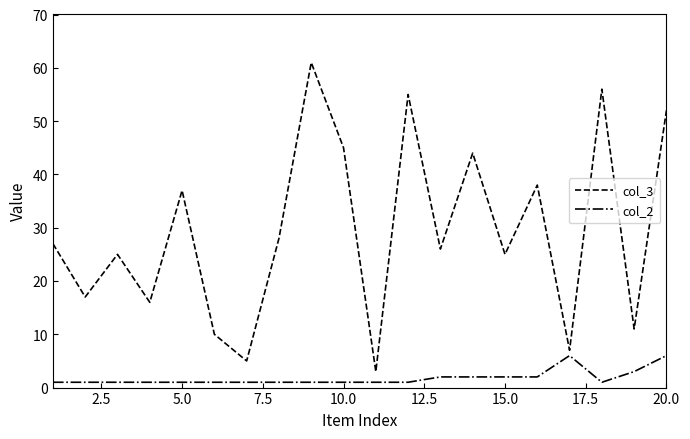

List the series in order of their overall mean, lowest first.

col_2, col_3